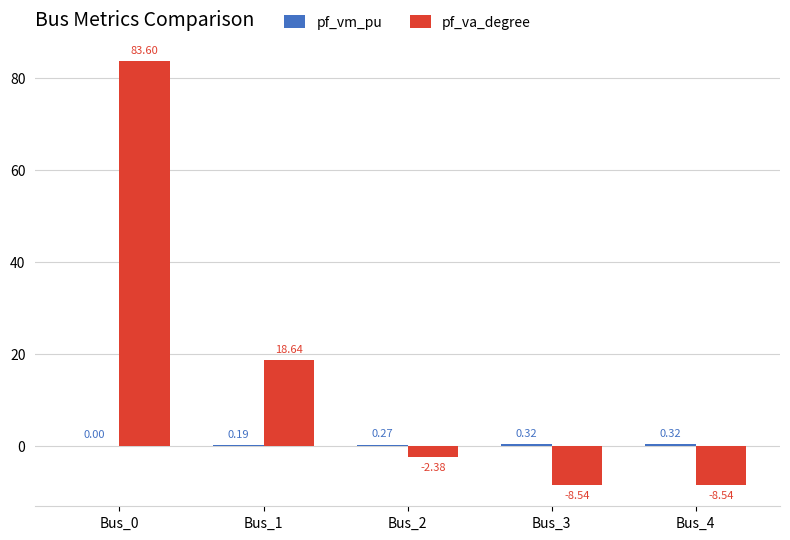

What is the total value across all series at Bus_4?

-8.2